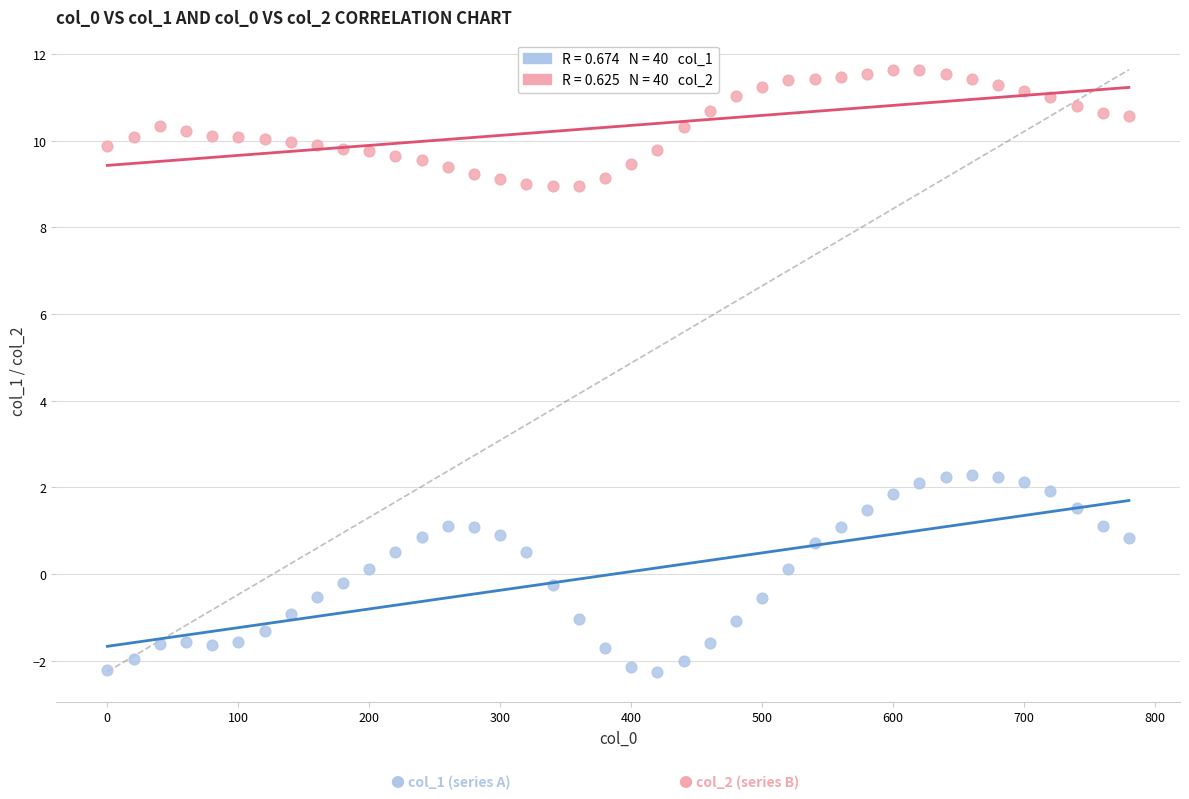

Across all data points, what is the range of X values (max minus min)?

780.0